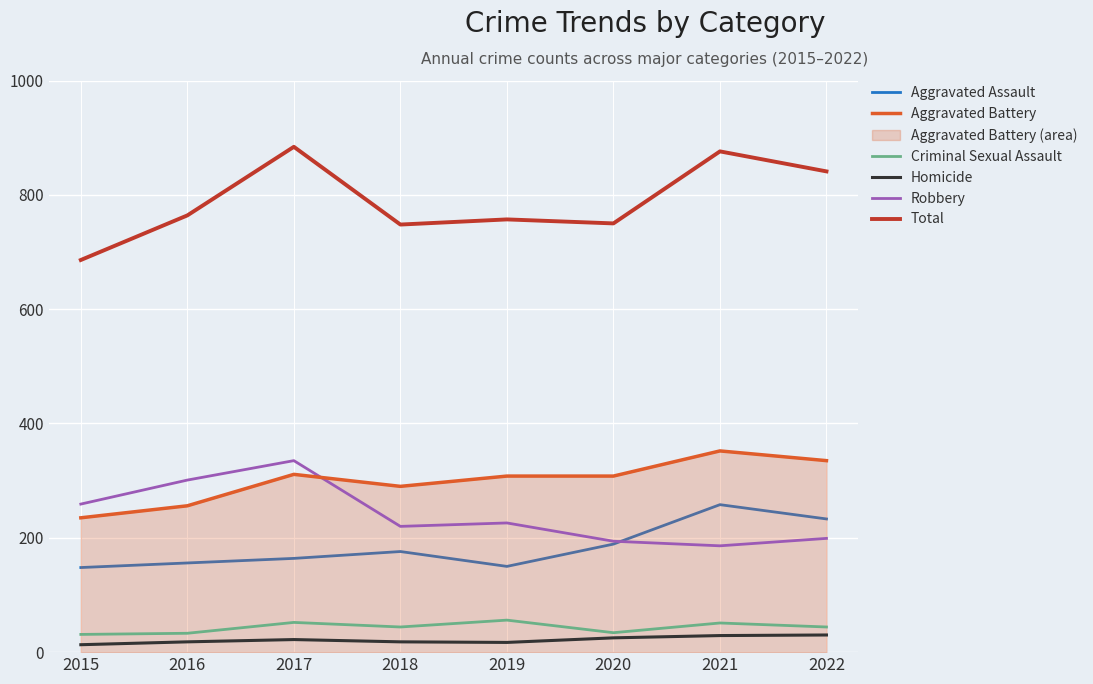

Read the Criminal Sexual Assault value at 2019.

56